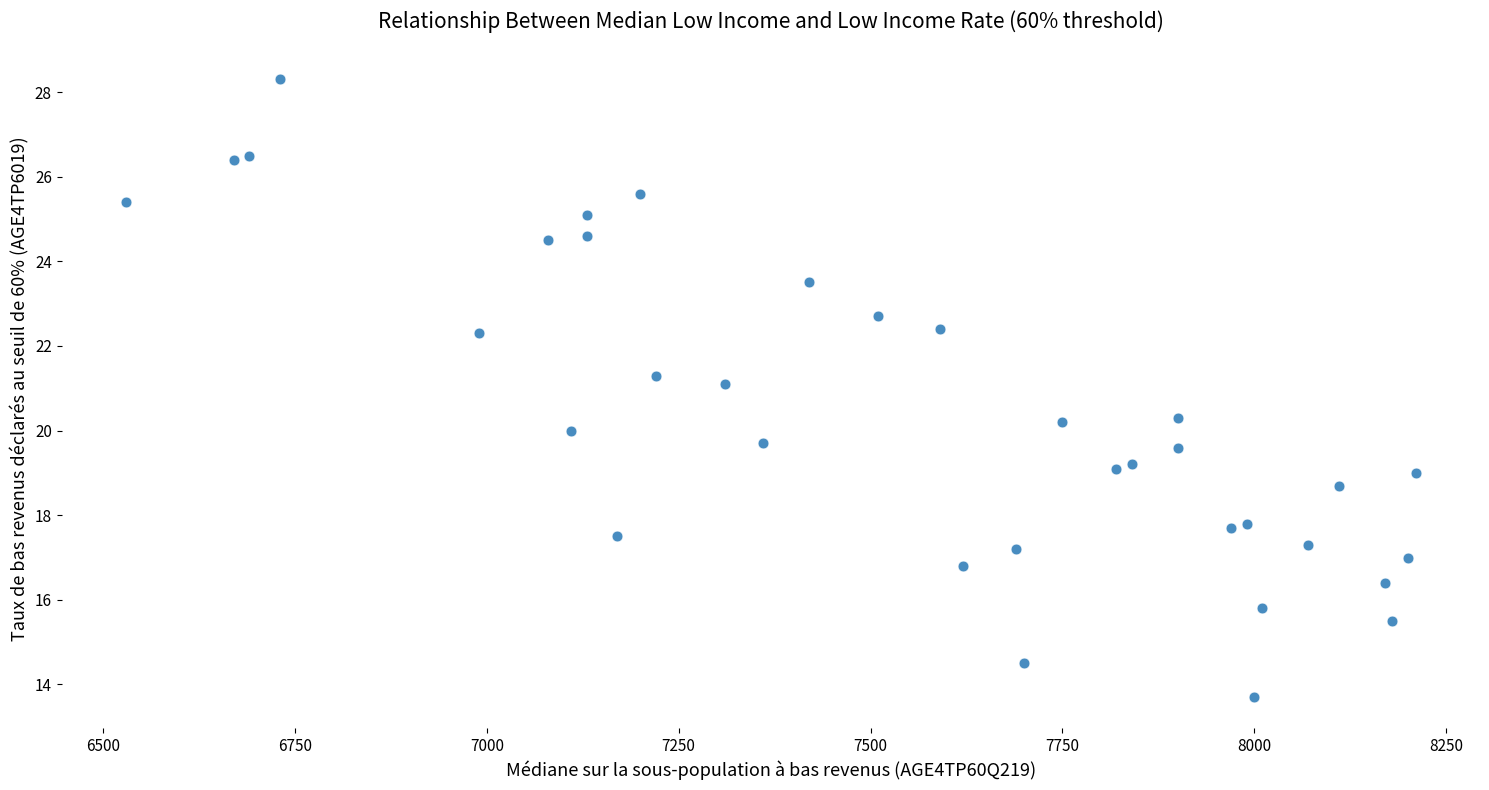

What is the range of X values (max minus min)?

1680.0